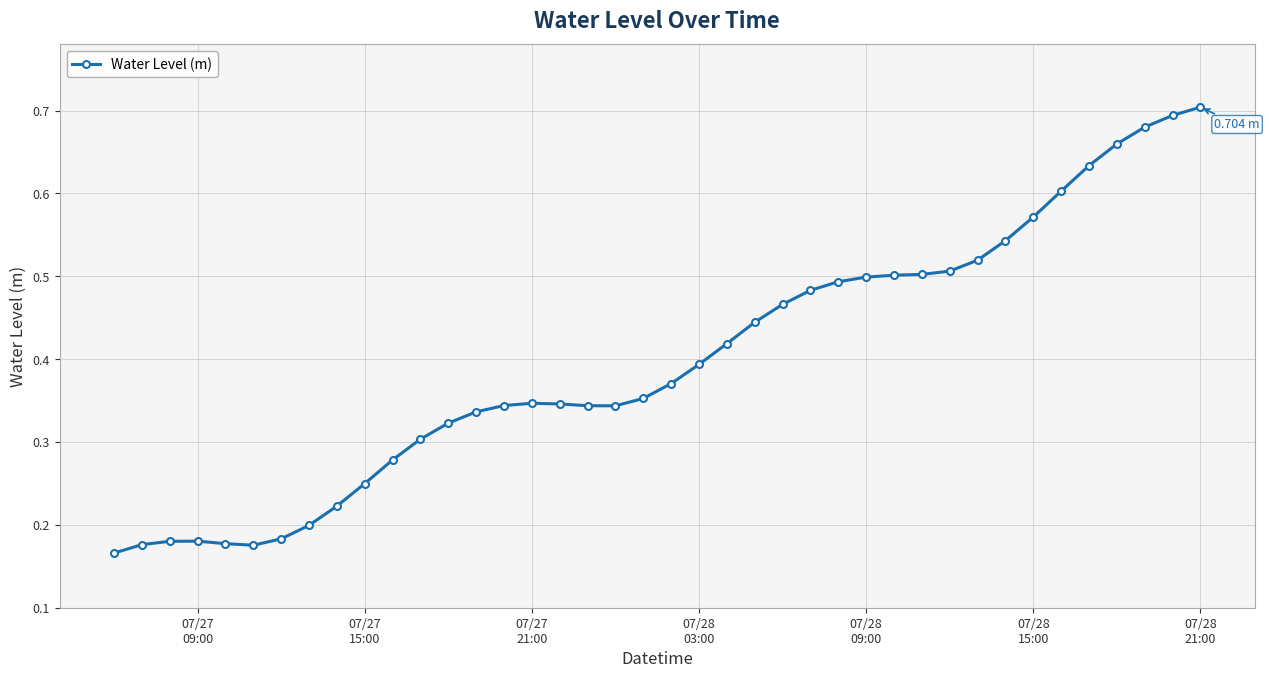

How many lines are shown in the chart?

1